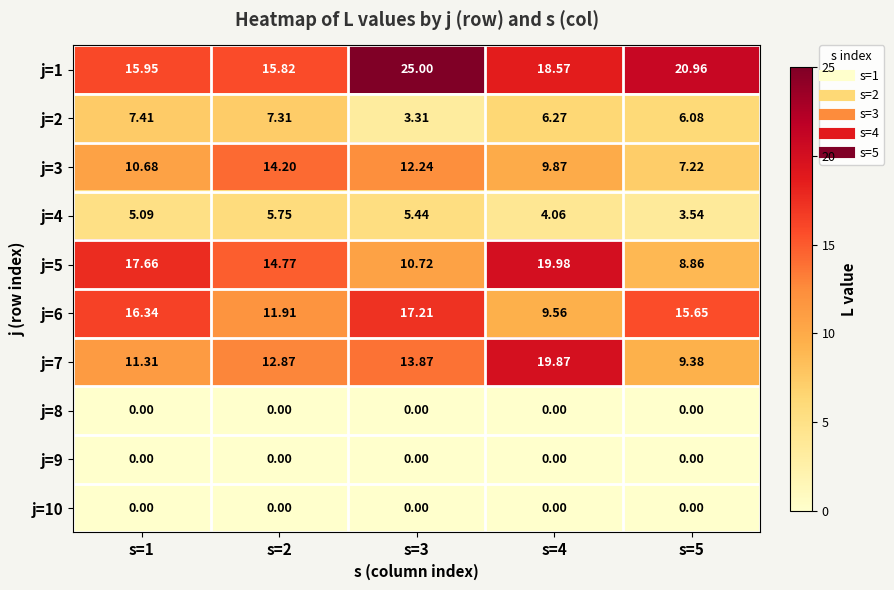

Is the value of j=6 at s=4 greater than the value of j=10 at s=5?

Yes